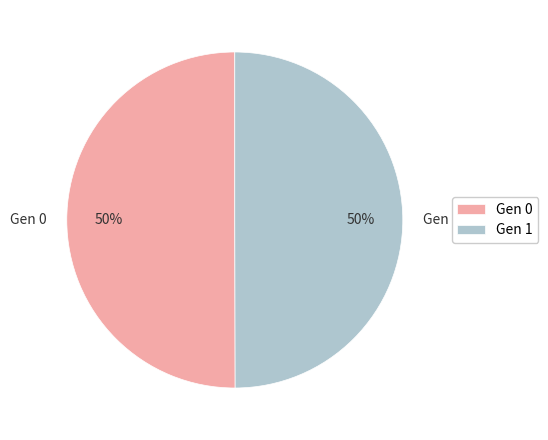

Combined, do Gen 1 and Gen 0 account for over 50%?

Yes